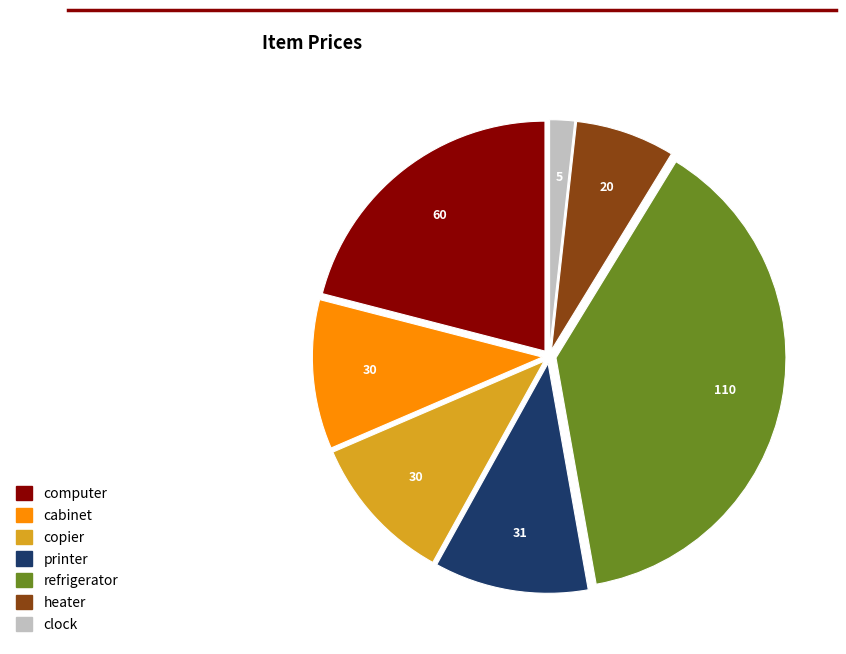

What is the smallest slice in the pie chart?

clock